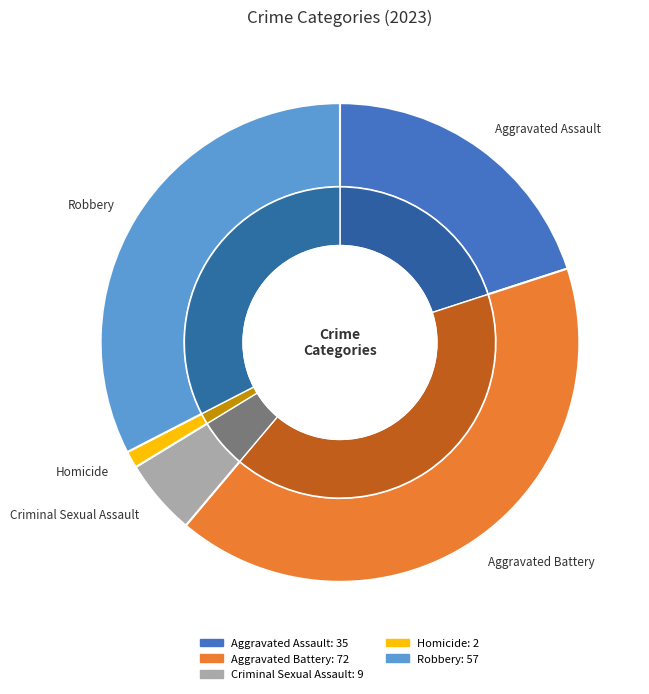

Is the sum of Robbery and Aggravated Assault greater than half?

Yes